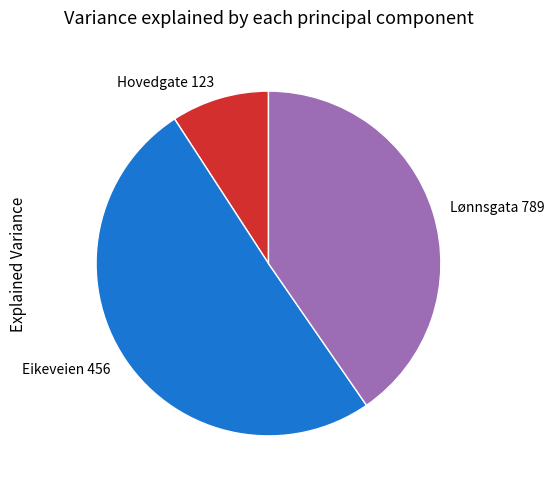

Which category has the smallest portion of the pie?

Hovedgate 123